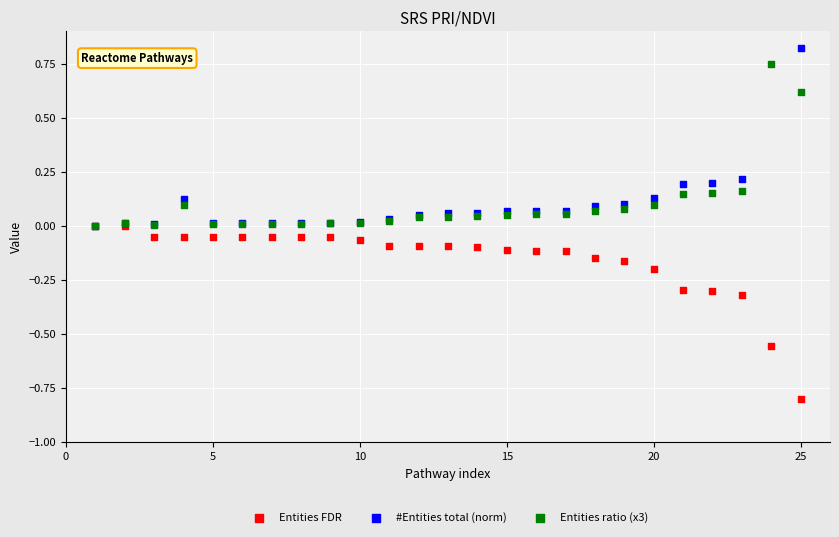

Which series has the widest spread of Y values?

#Entities total (norm)